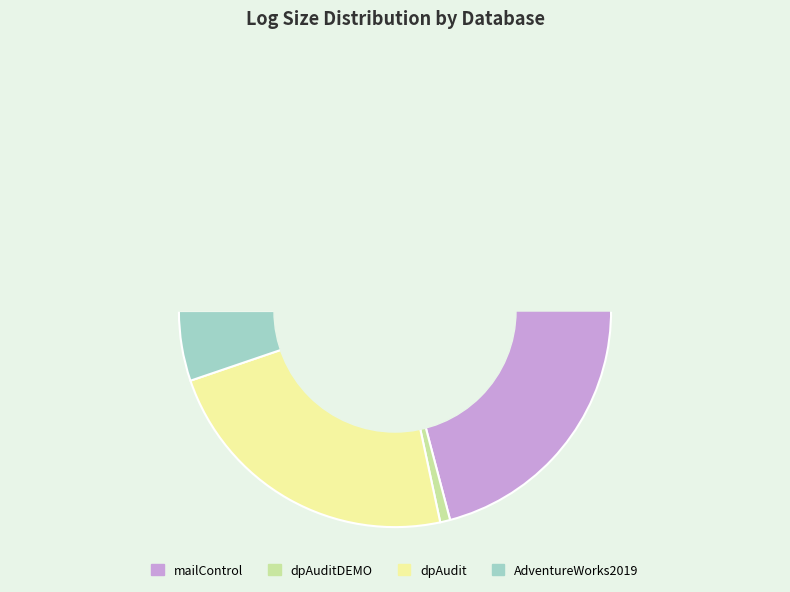

Which has a higher value, AdventureWorks2019 or dpAudit?

dpAudit